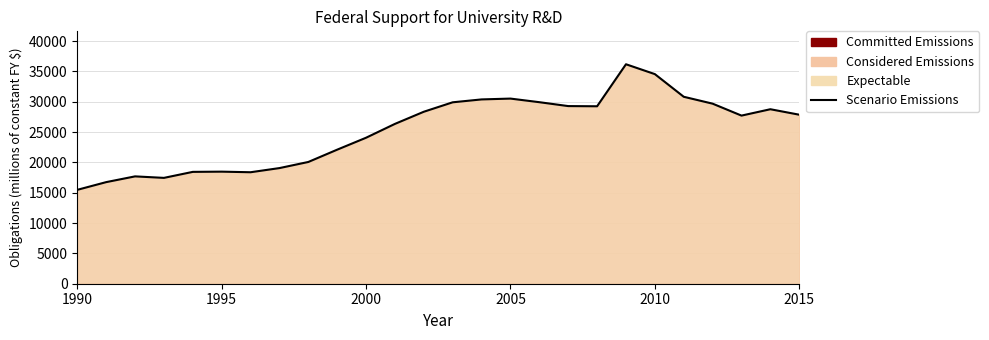

What is the smallest value displayed?

15479.4